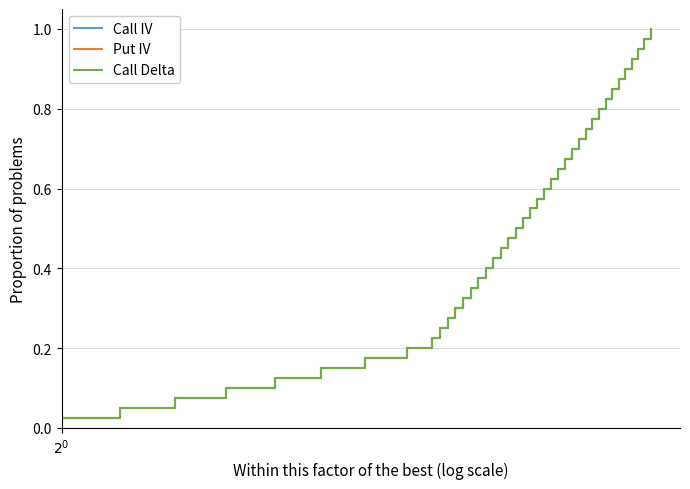

What is the difference between the second highest and minimum values in the Put IV series?

0.9